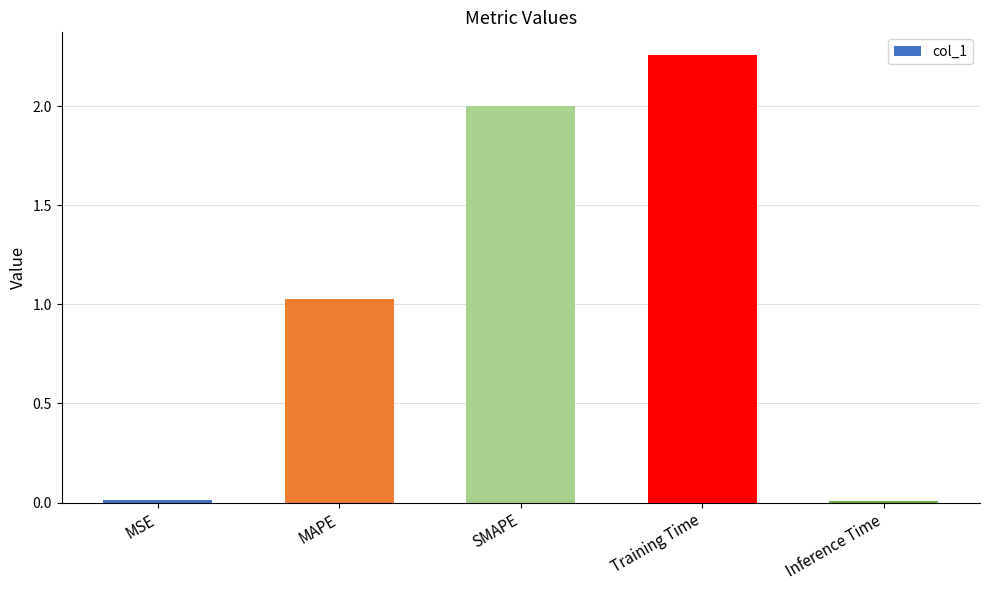

What is the difference between the maximum and second lowest values?

2.2